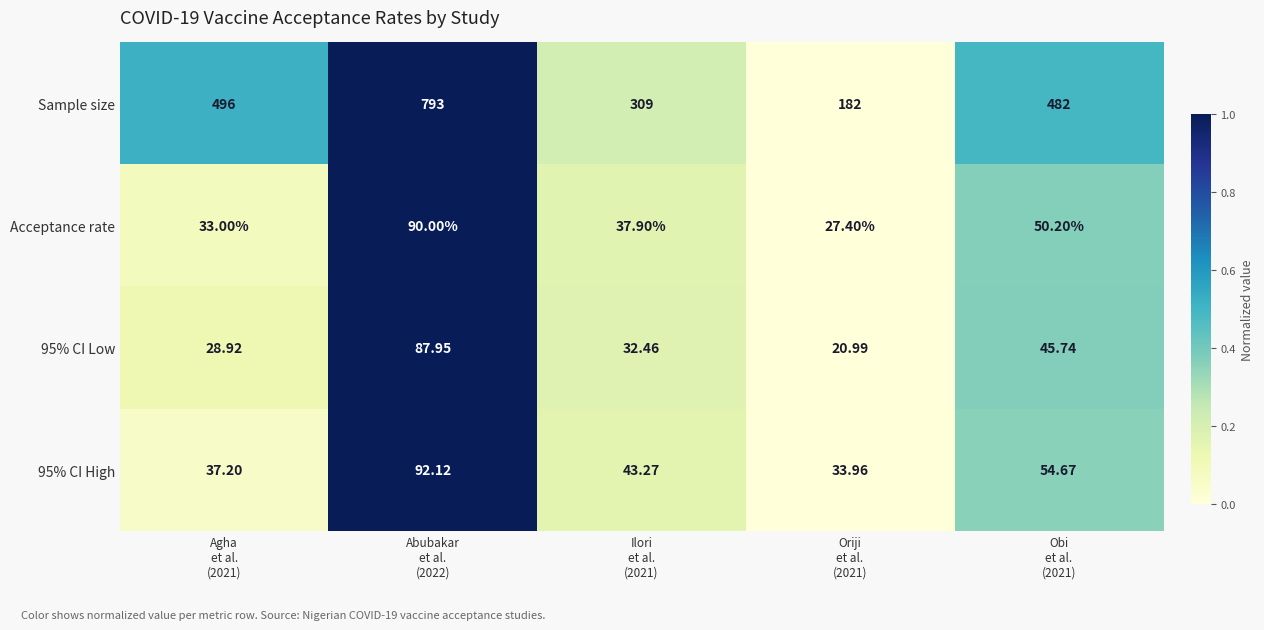

Which series has the largest range (max minus min)?

Sample size